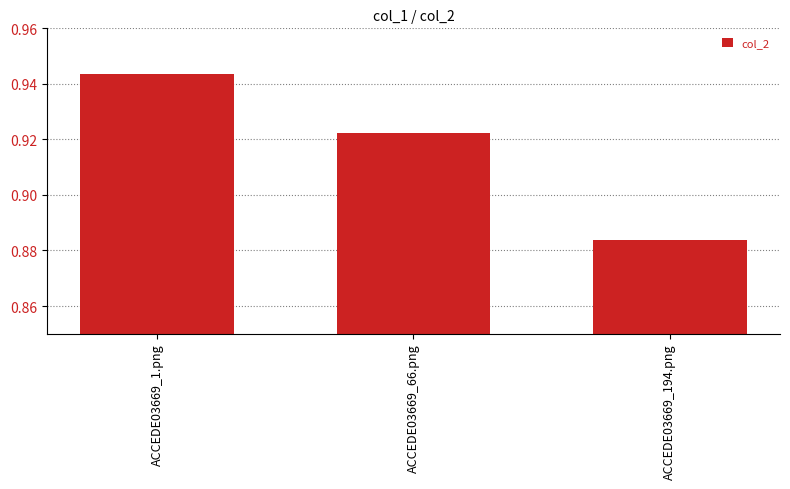

The chart shows a value of 1.4 at ACCEDE03669_66.png. True or false?

False